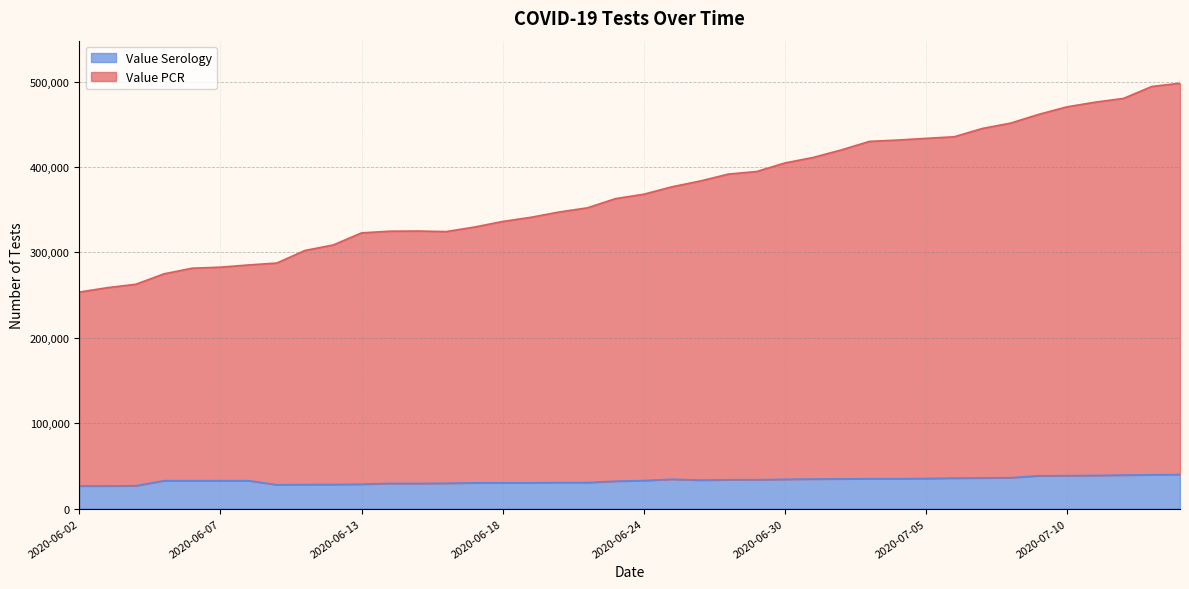

At how many categories does at least one series exceed 134776?

40